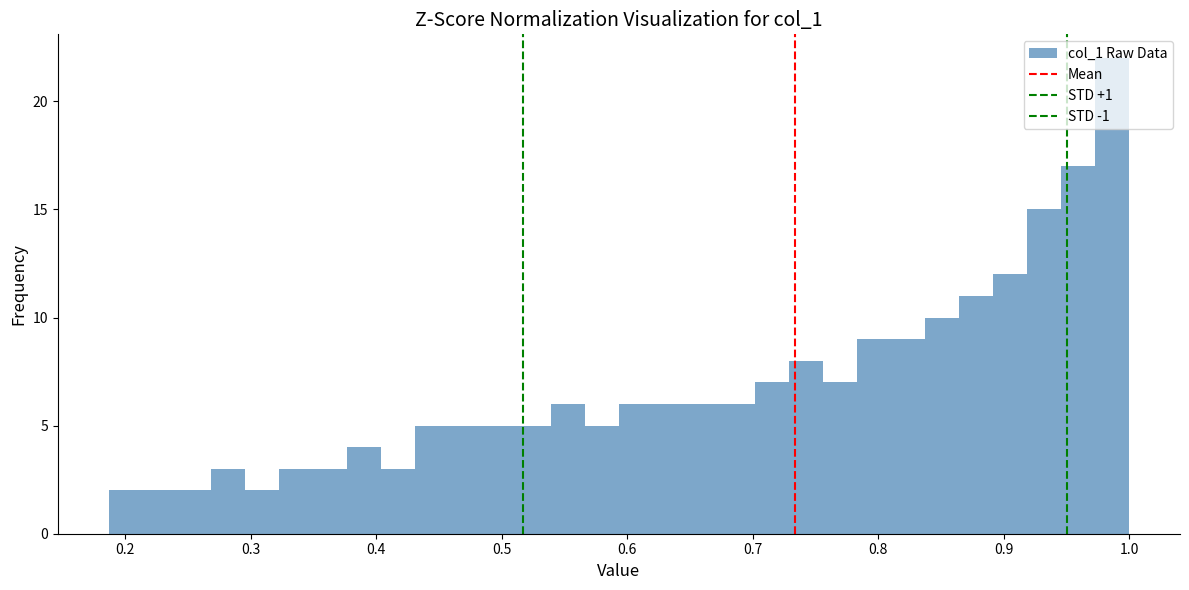

Around what value on the x-axis is the tallest bar? Give the approximate position of its centre, as read against the axis.

0.99